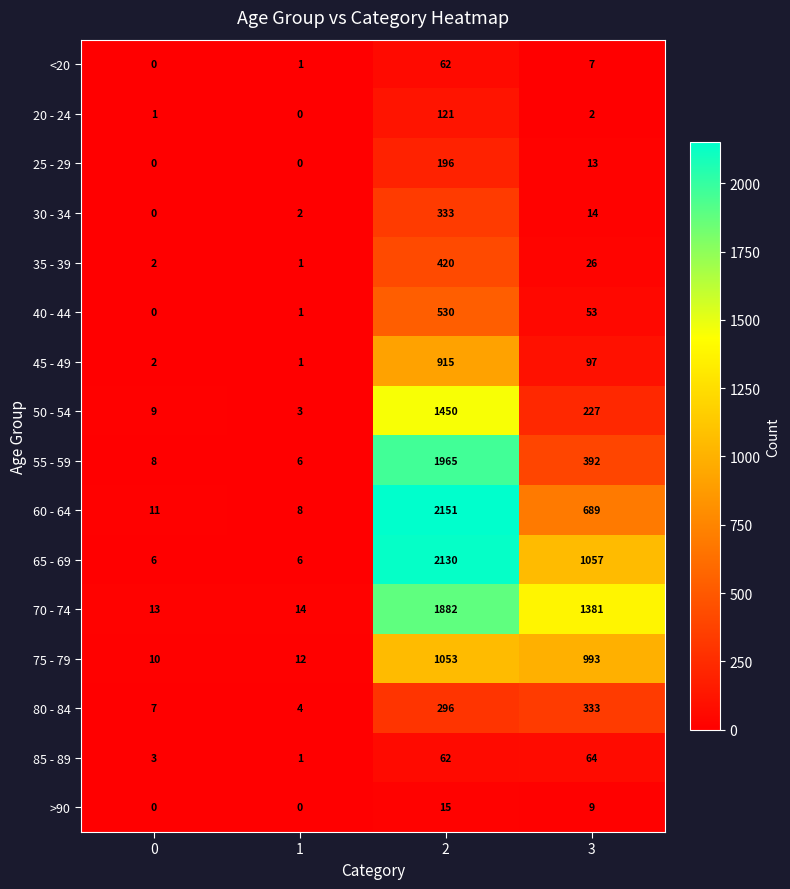

The value of 80 - 84 at 1 is 2. True or false?

False